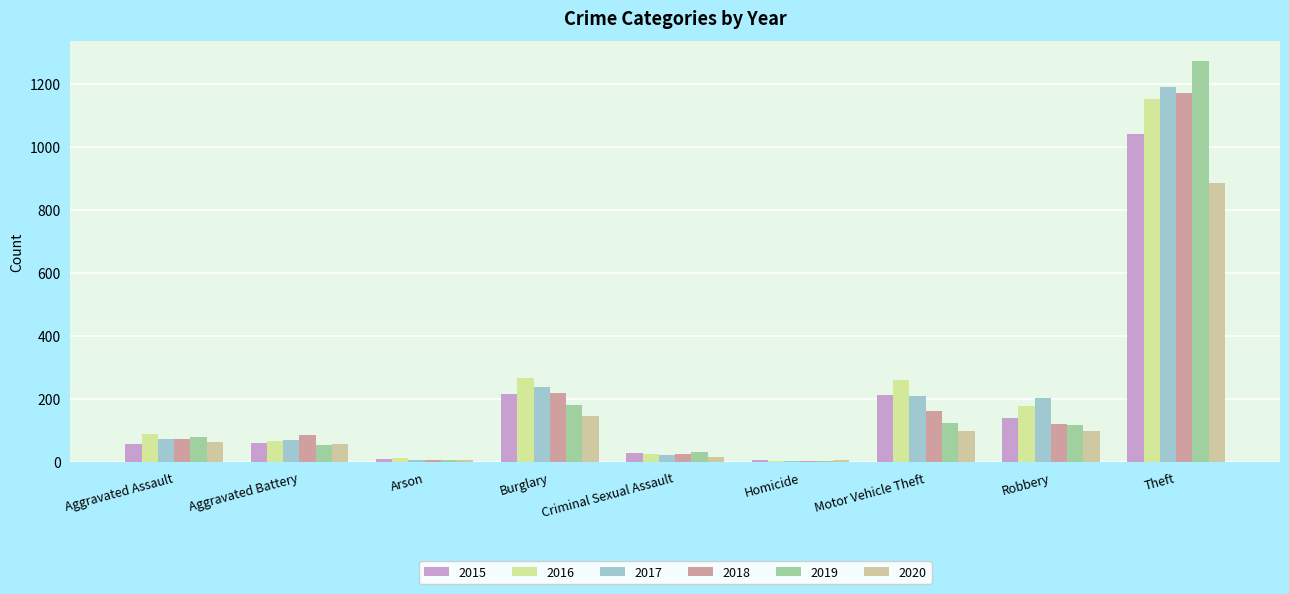

Which series changed the most between Arson and Robbery?

2017